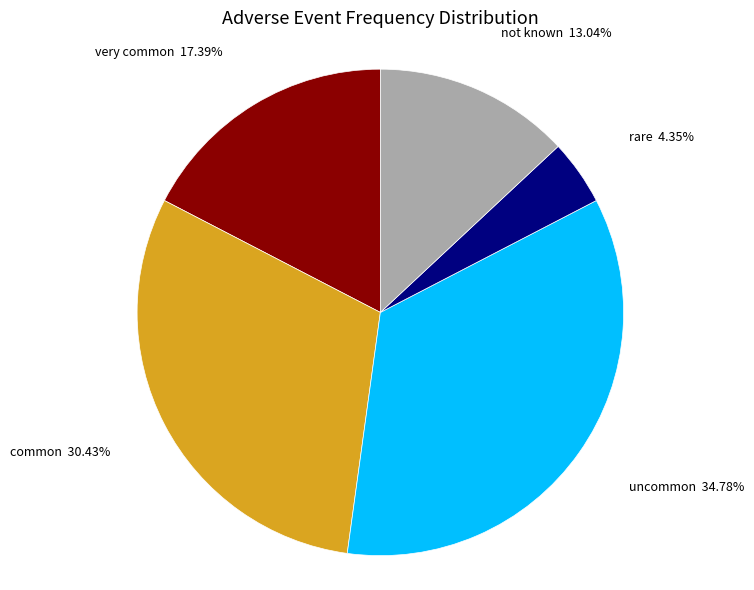

Is there a majority slice in this chart?

No